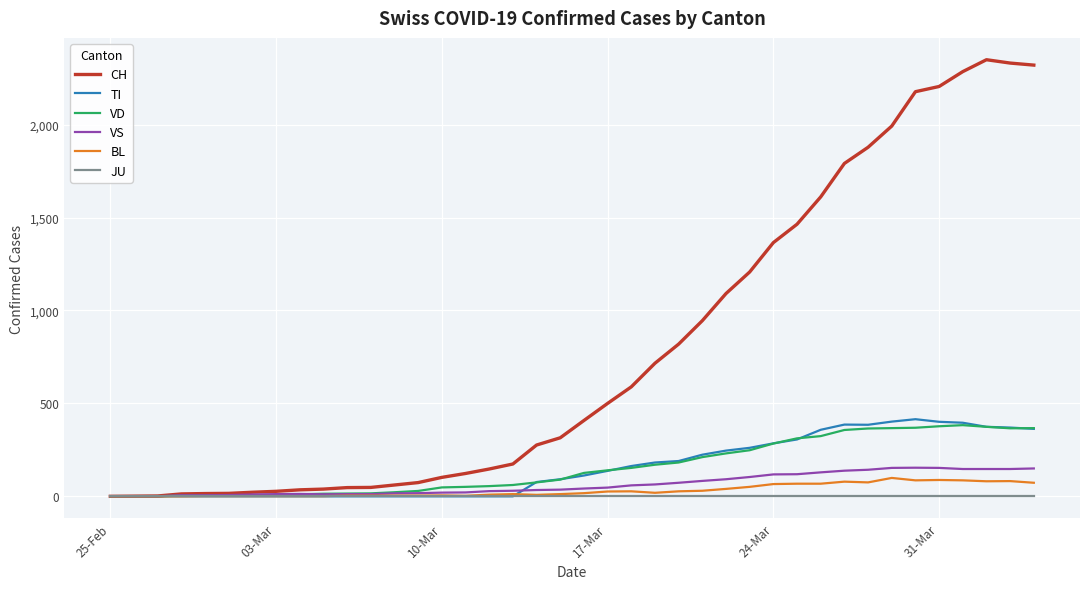

How many lines are shown in the chart?

6